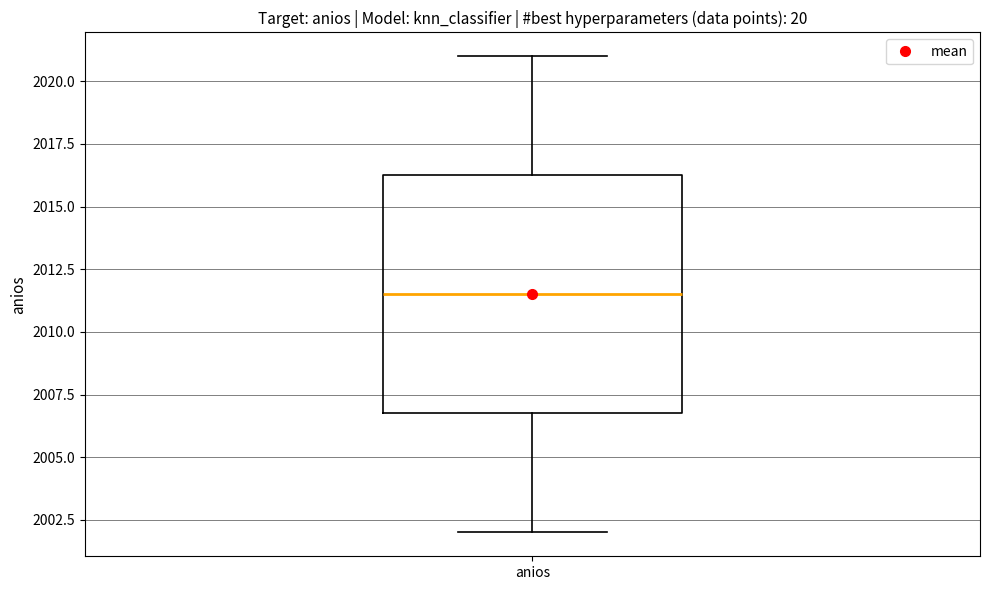

Transcribe this box plot: give where the median line is, the range the box spans, and where the two whiskers end, as read against the y-axis. The values are not printed on the chart, so give them approximately, as read against the axis.

median 2011.5, box 2007.0 to 2016.5, whiskers 2002.0 to 2021.0